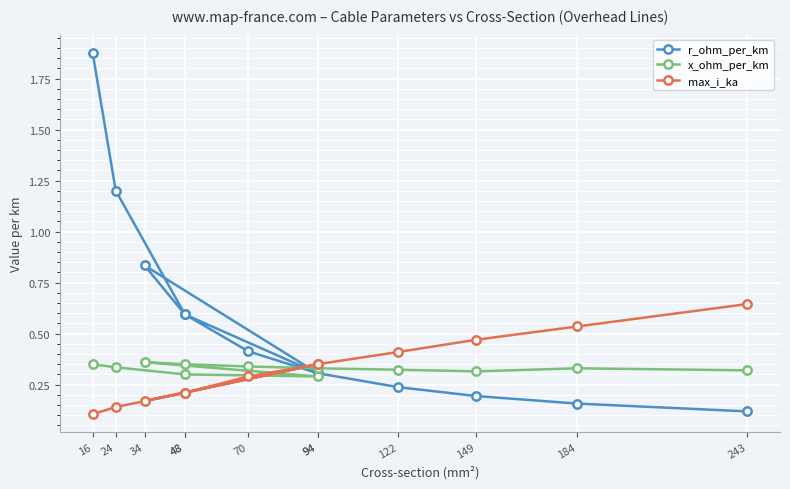

What is the spread (max minus min) of values at 94?

0.1